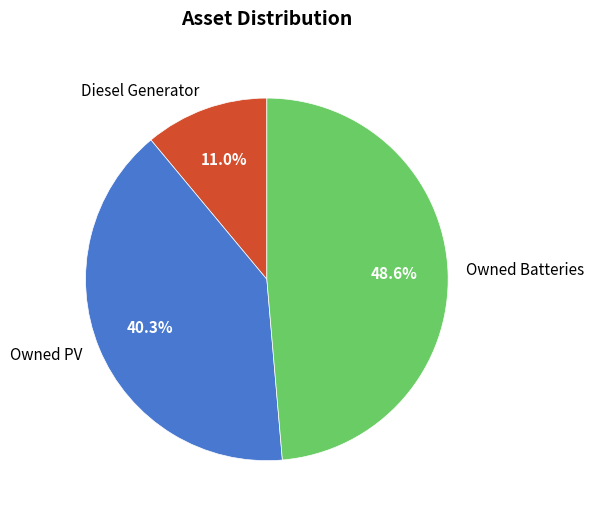

Is there a majority slice in this chart?

No